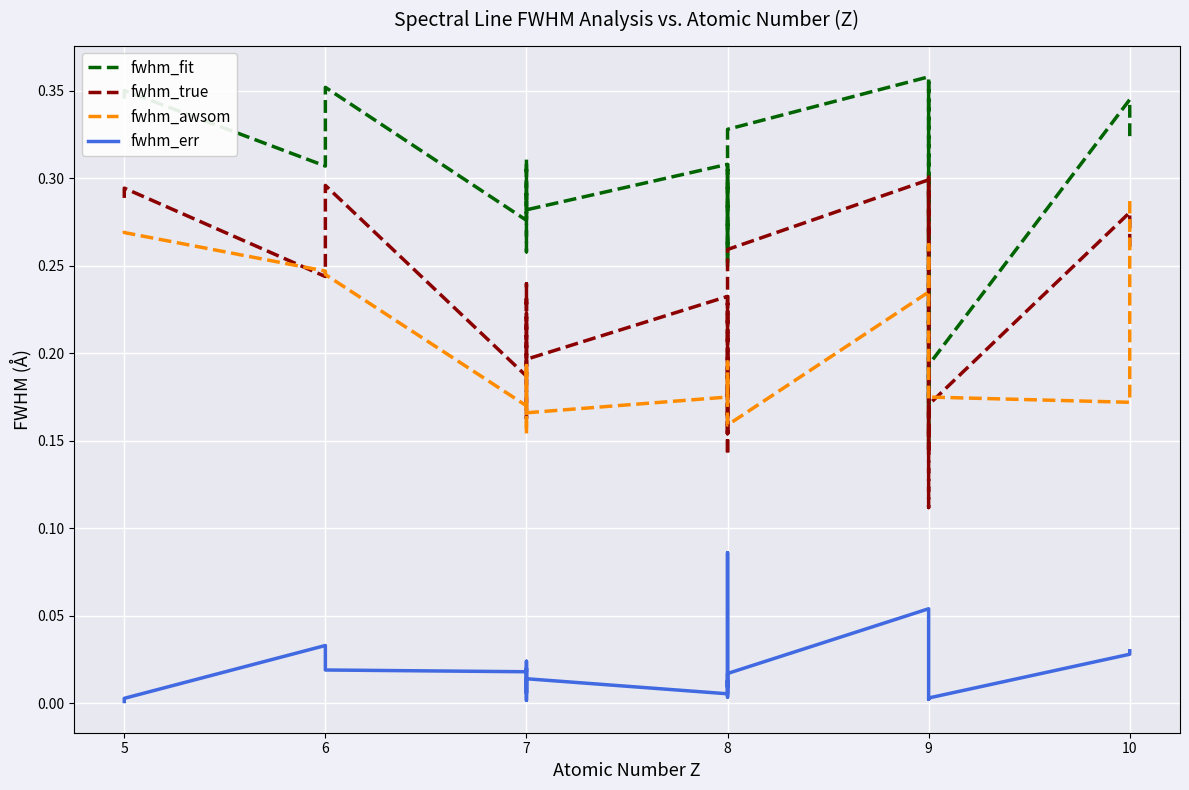

How many interior local peaks does the fwhm_awsom series have?

6